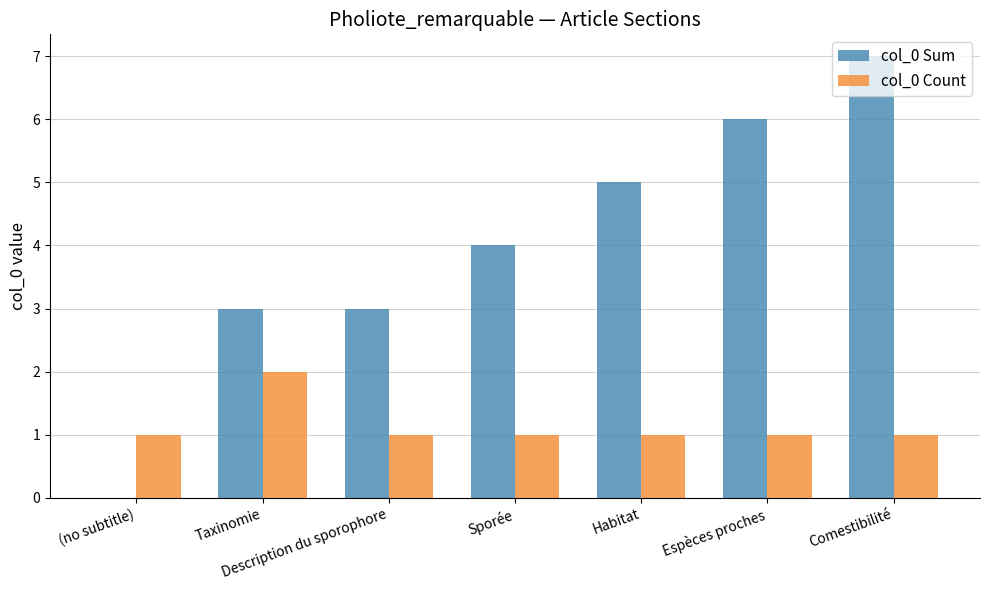

Which category has the highest value in the col_0 Count series?

Taxinomie